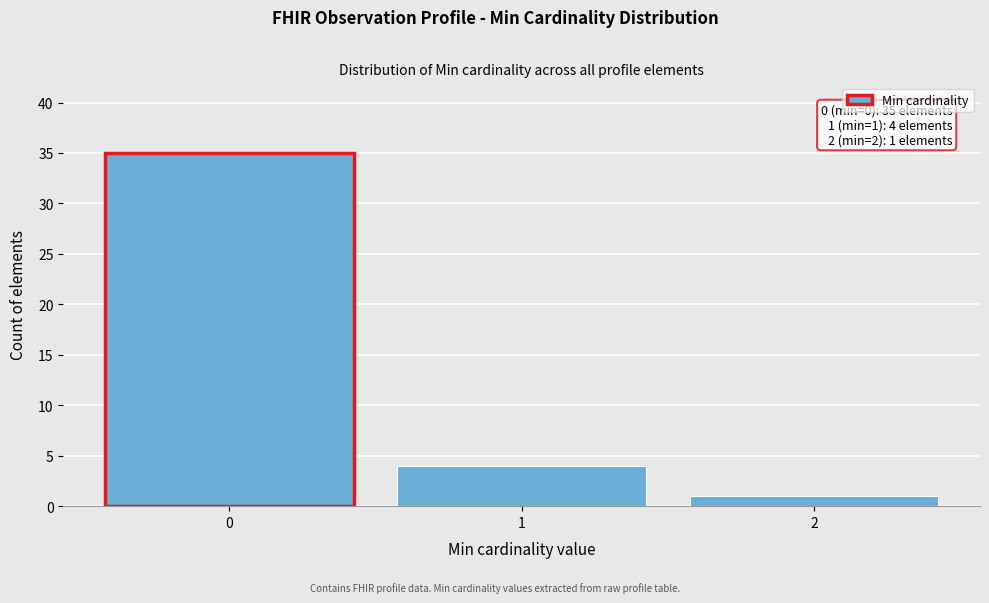

Reading left to right, extract all data points from this chart.

35	4	1